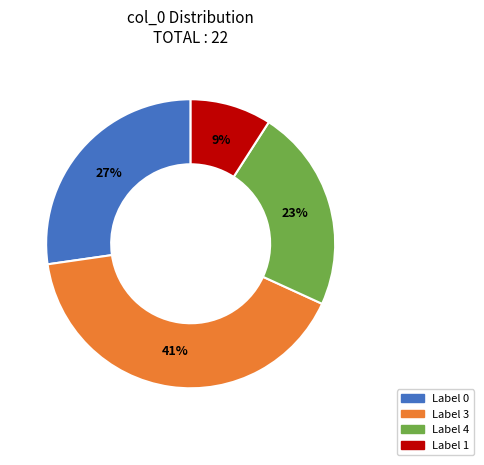

To the nearest percent, what is the average slice percentage?

25%